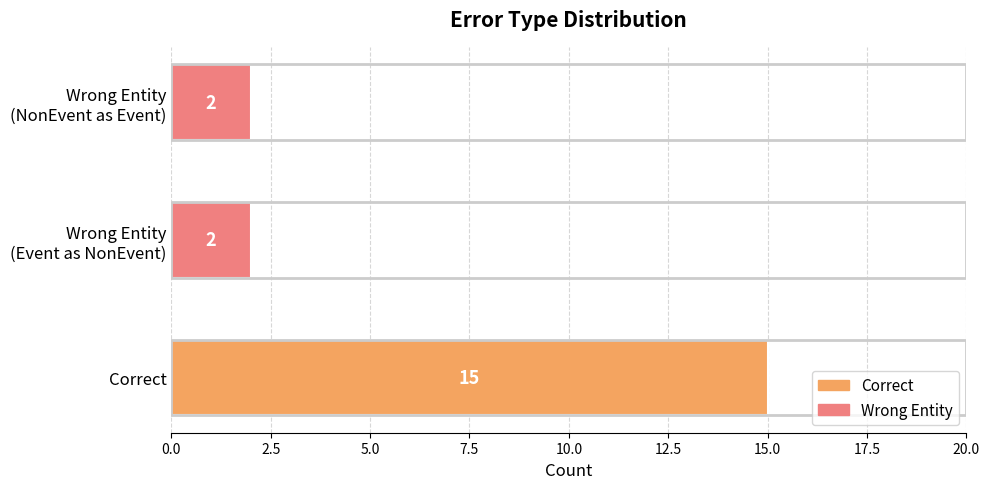

Reading bottom to top, list all the values displayed in this chart.

15	2	2